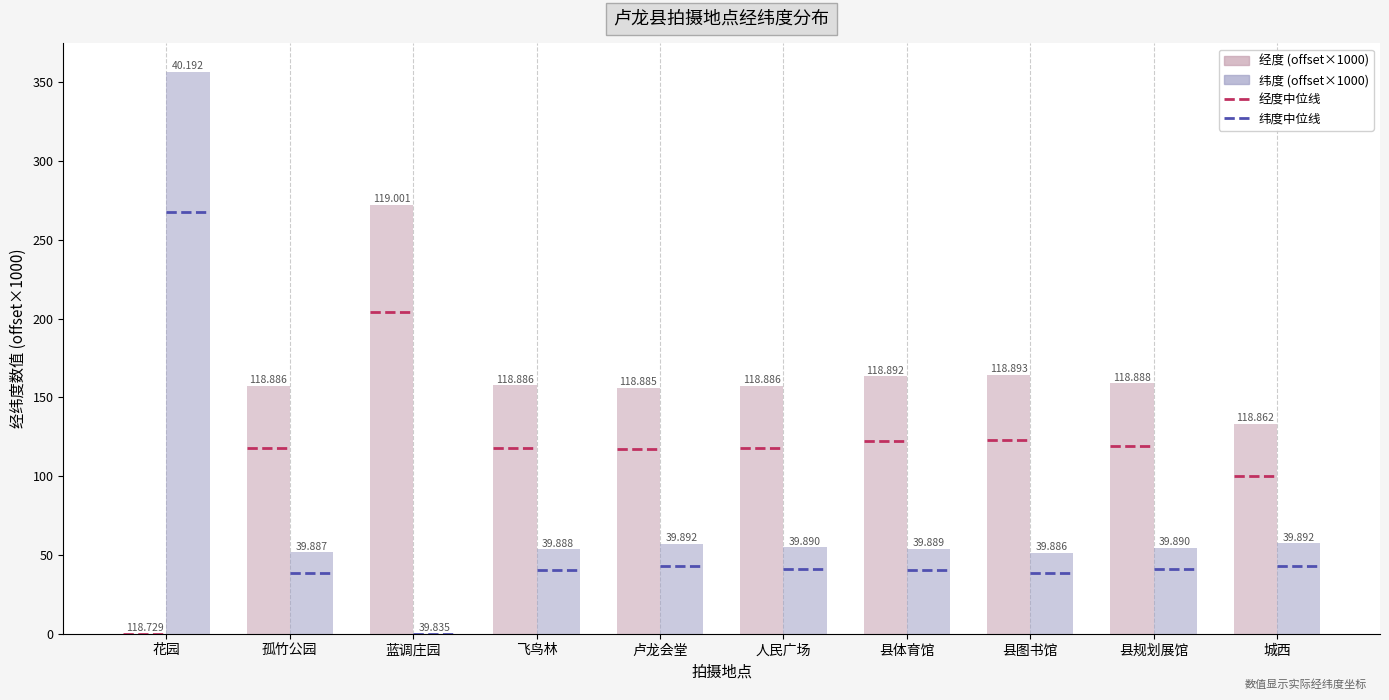

What is the label of the 7th bar from the left?

县体育馆